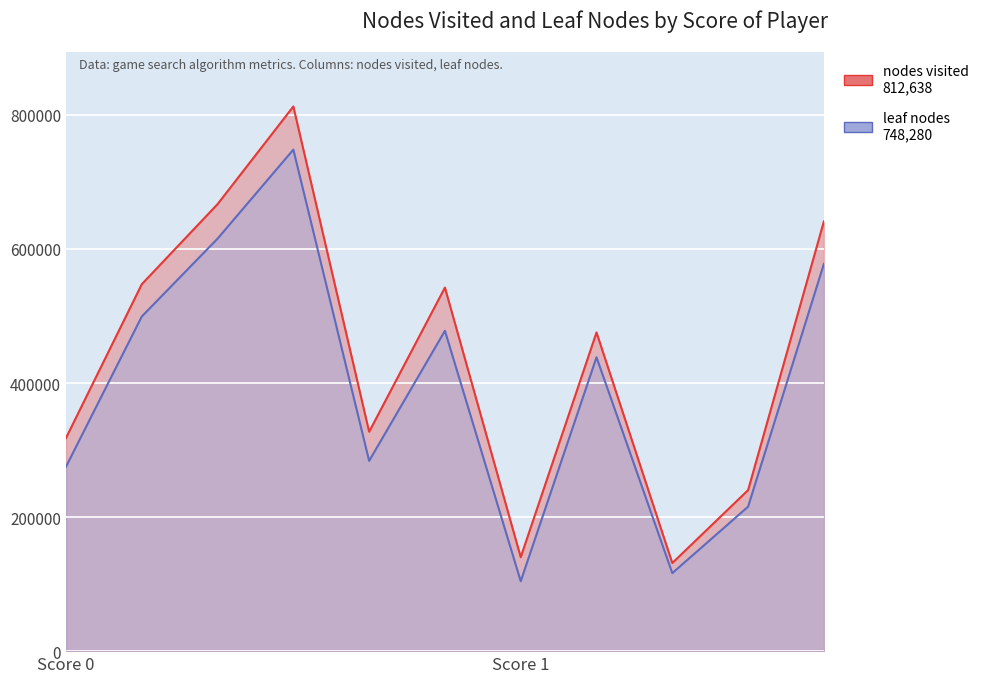

What is the average value of the nodes visited series?

440287